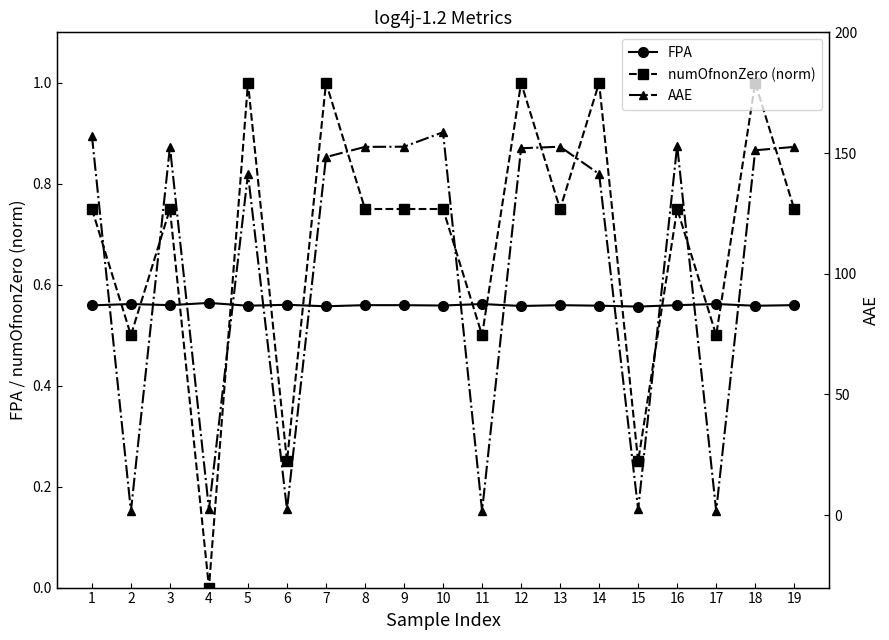

Which series has the largest range (max minus min)?

AAE